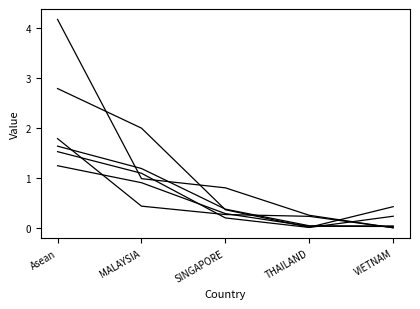

How many lines are shown in the chart?

6